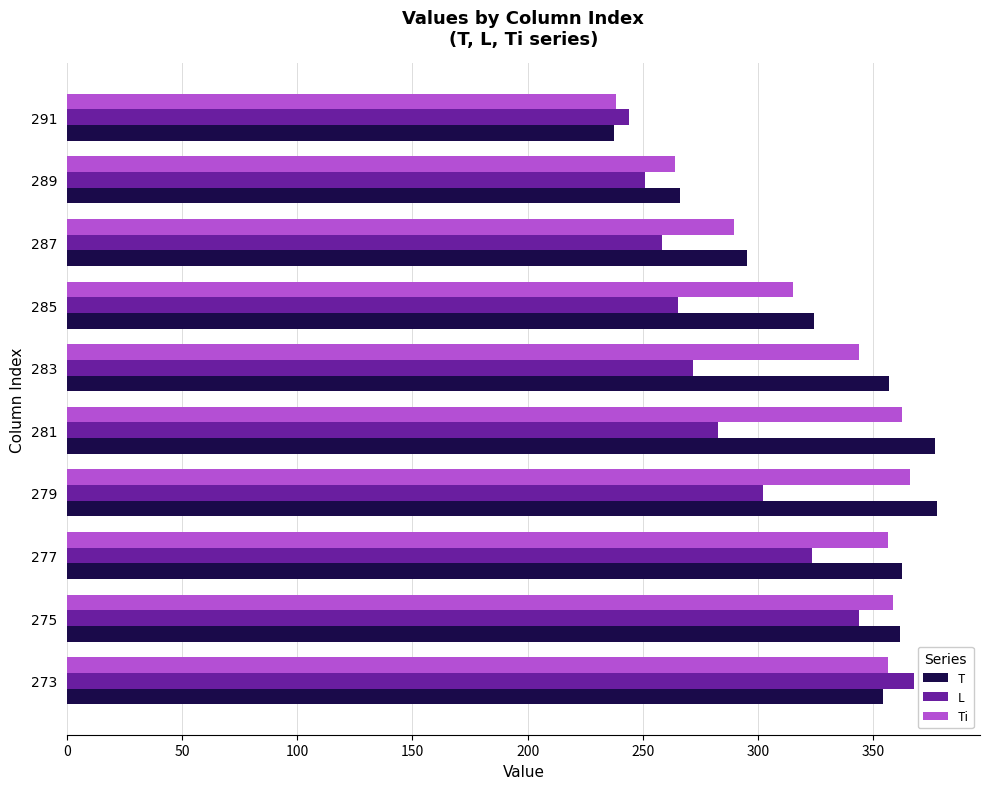

Is the value of T at 287 greater than the value of L at 277?

No